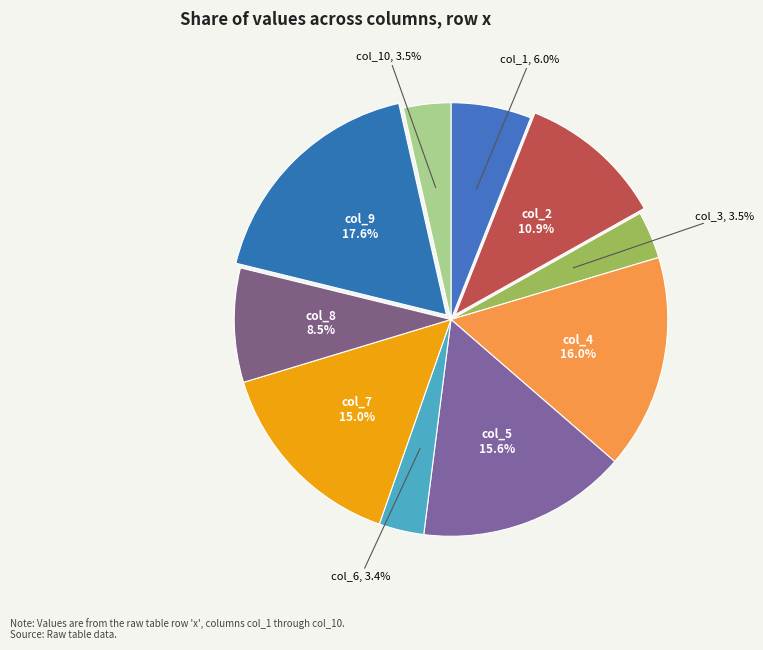

How many segments does this pie chart have?

10